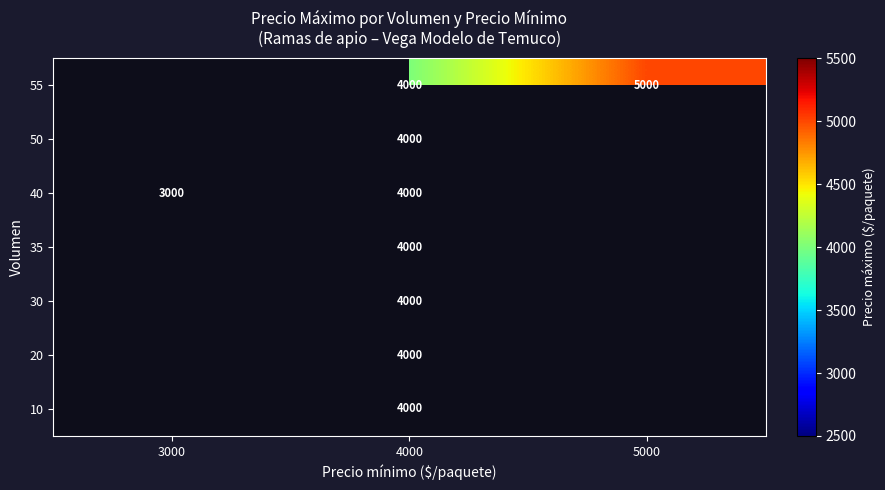

What is the minimum value shown in the chart?

3000.0